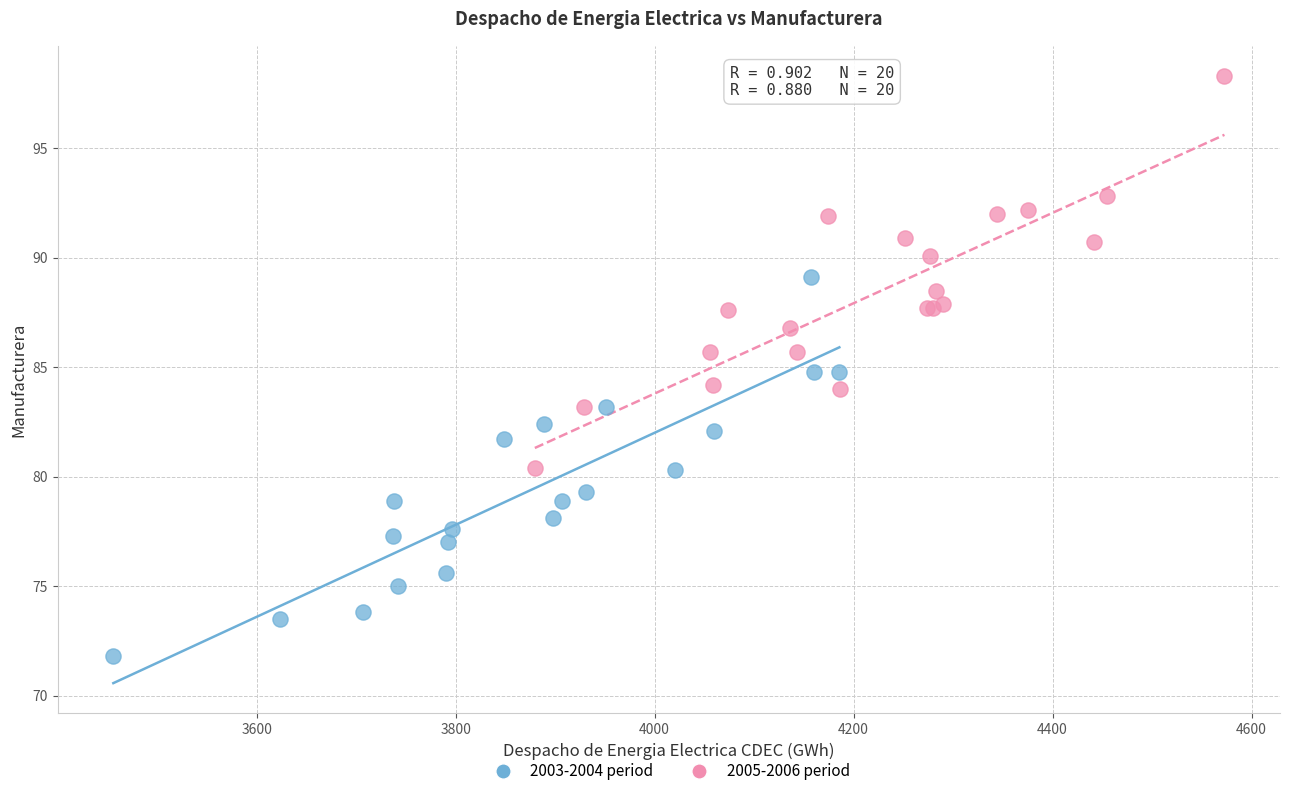

Which series contains the lowest Y value?

2003-2004 period